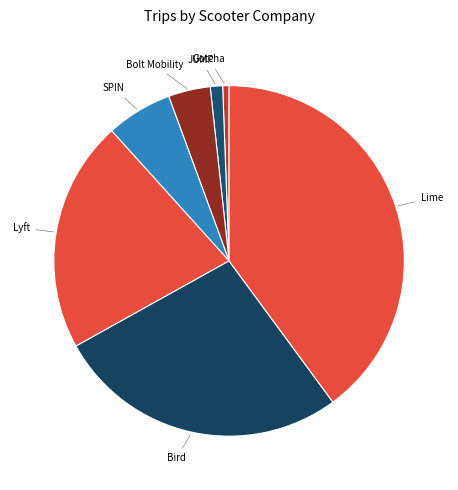

How many slices are in this pie chart?

7